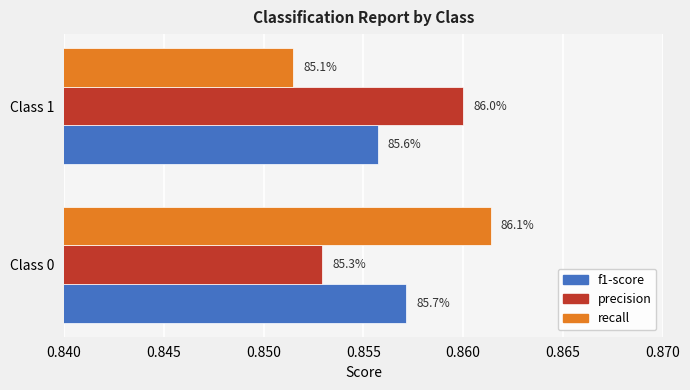

What is the highest value of the recall series?

0.9